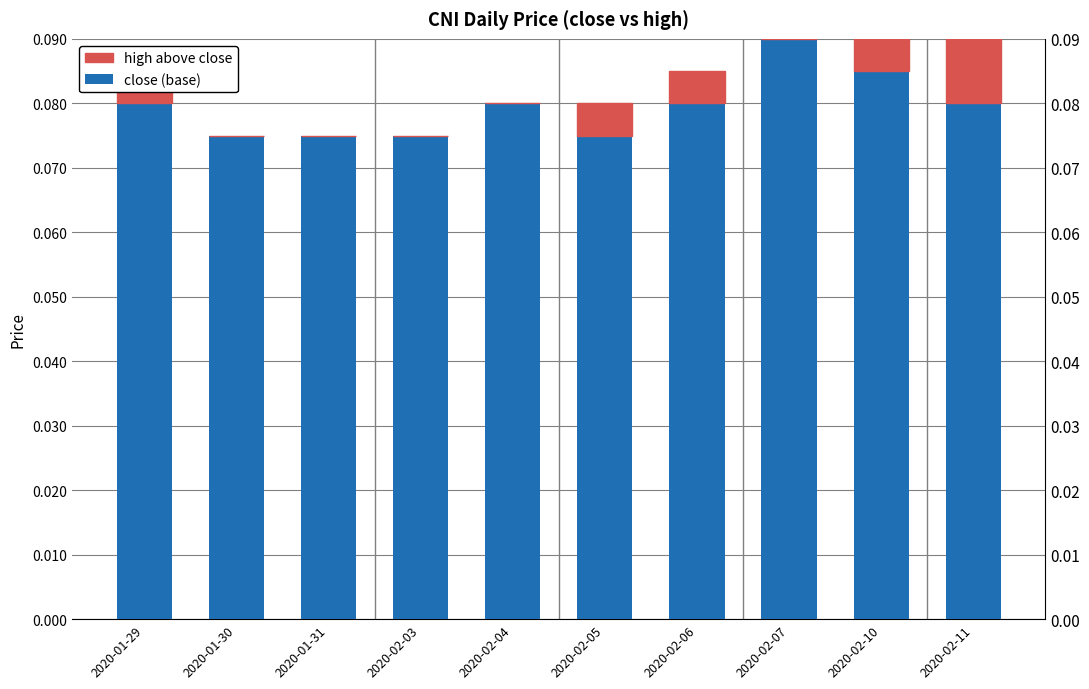

Between 2020-02-04 and 2020-02-10, which series saw the biggest shift?

close (base)